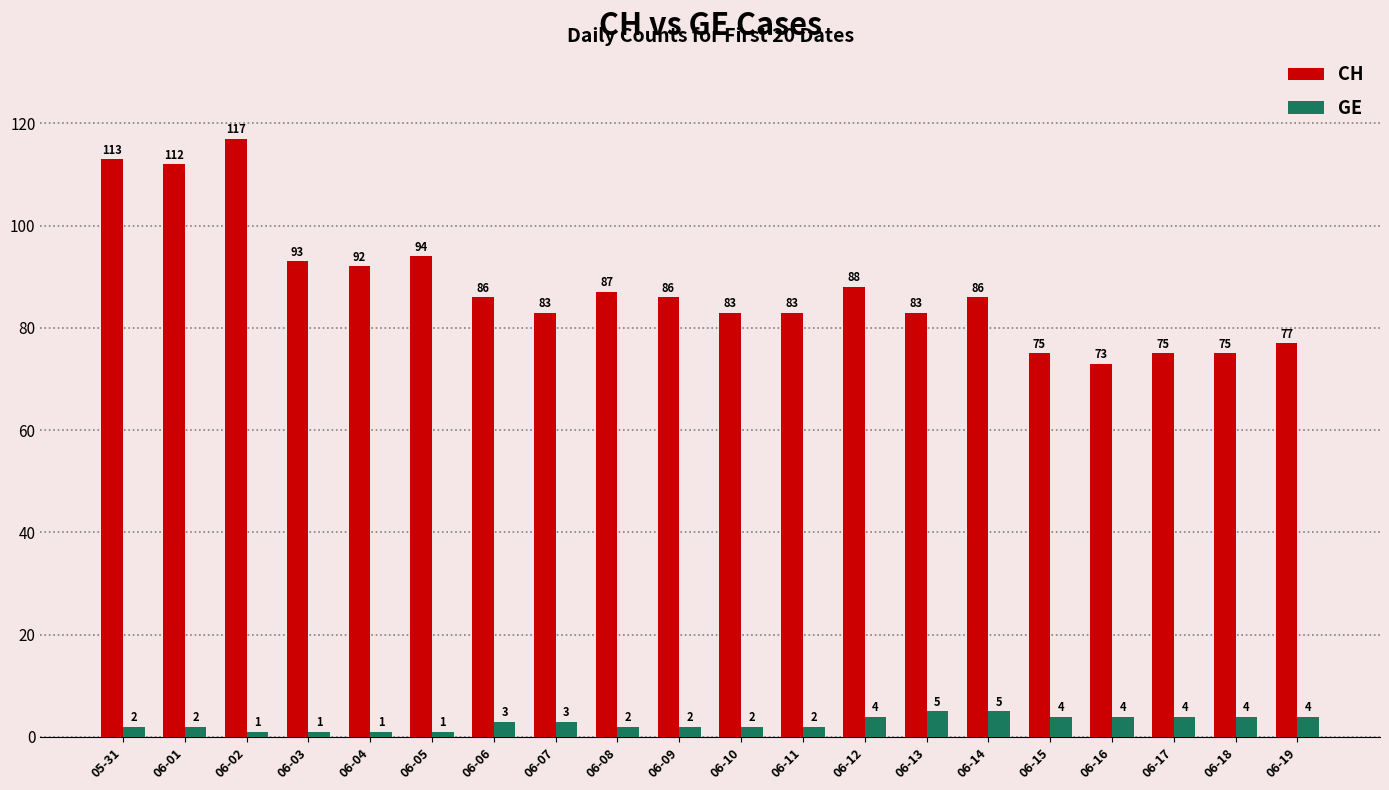

Between 06-03 and 06-11, which series saw the biggest shift?

CH